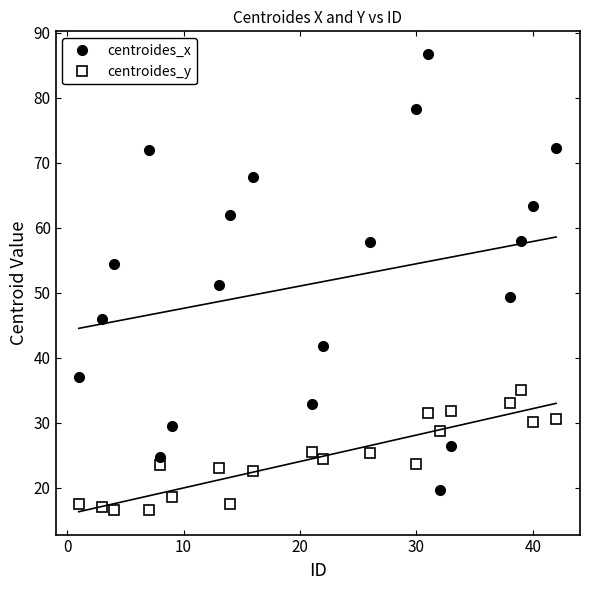

What is the maximum value for centroides_y?

35.0